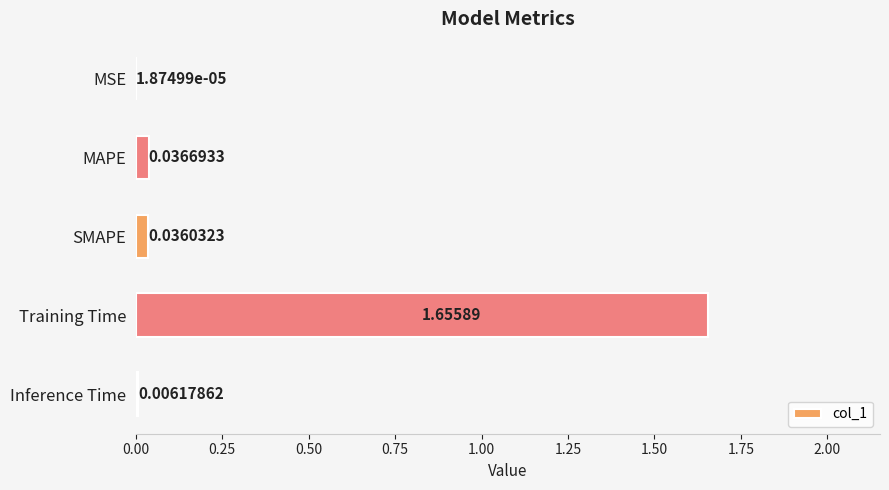

Which category has the highest value across all series?

Training Time